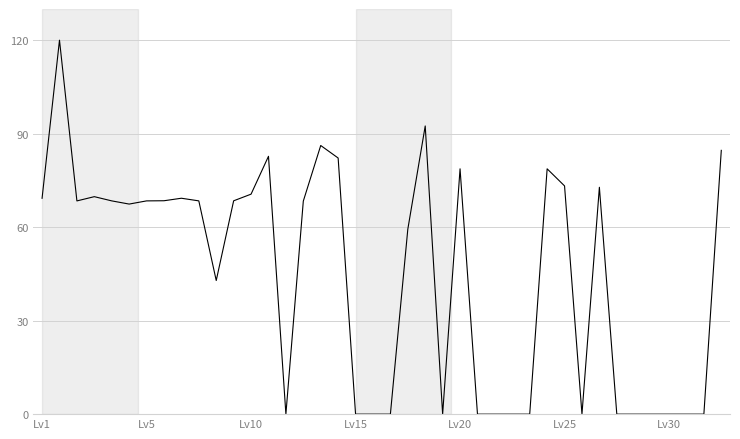

What is the difference between the maximum and second lowest values?

120.0